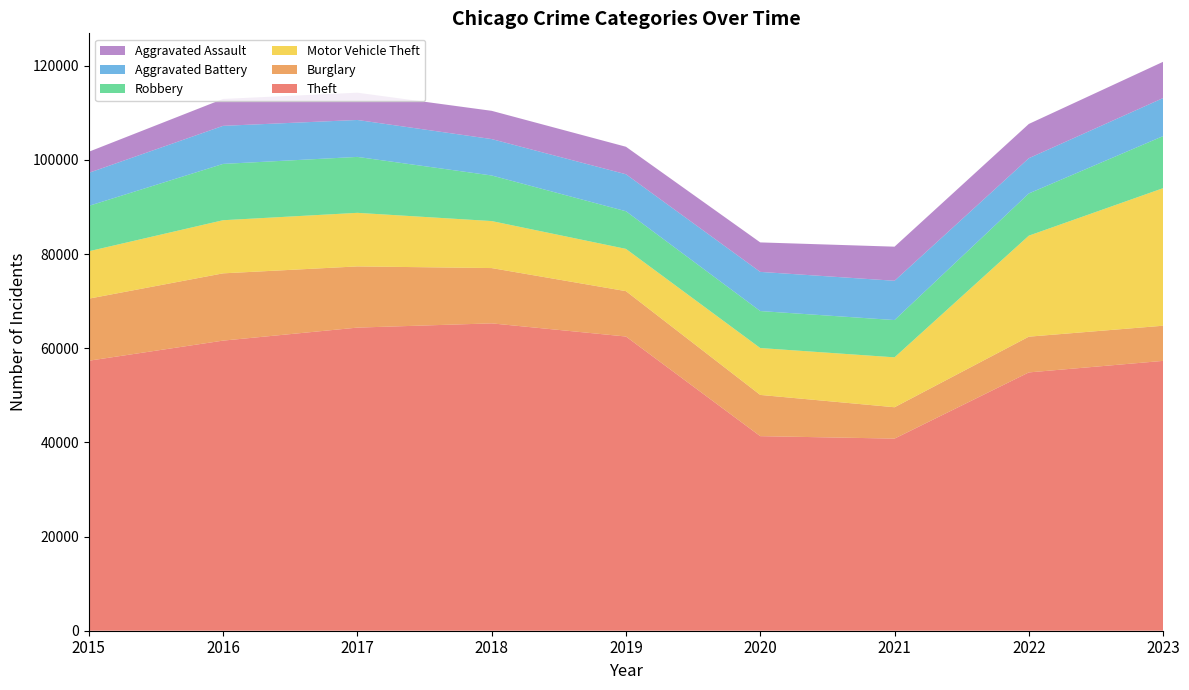

Reading left to right, extract all data points from this chart.

Theft: 57350	61623	64386	65288	62494	41331	40809	54870	57318
Burglary: 13184	14289	13001	11747	9638	8758	6662	7592	7469
Motor Vehicle Theft: 10068	11286	11380	9985	8977	9959	10602	21456	29222
Robbery: 9638	11960	11880	9681	7995	7855	7918	8963	11060
Aggravated Battery: 7019	8086	7845	7735	7858	8319	8347	7488	8078
Aggravated Assault: 4480	5712	5793	6001	5841	6264	7242	7280	7706